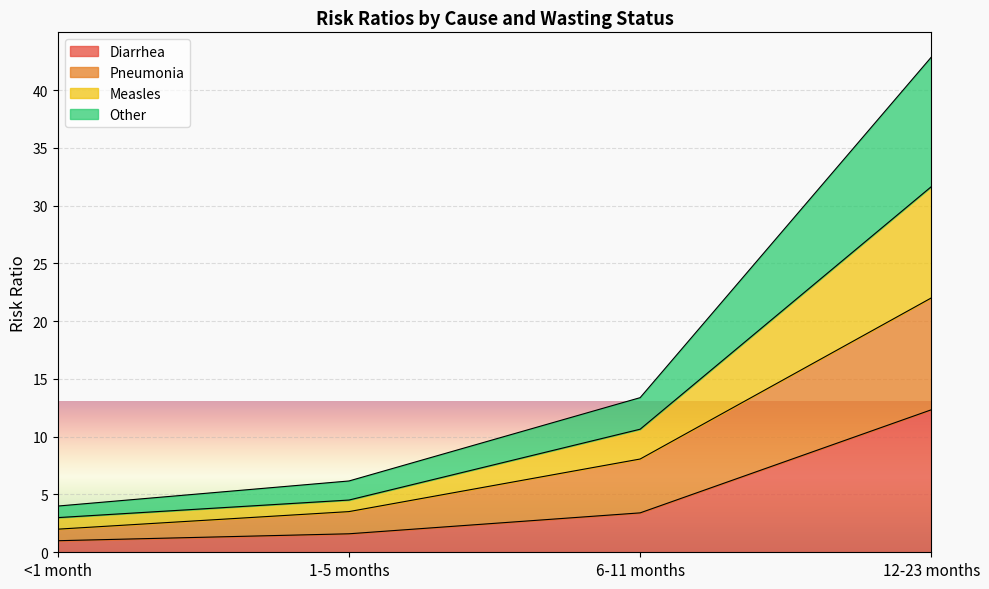

The value of Diarrhea at 12-23 months is 6.4. True or false?

False